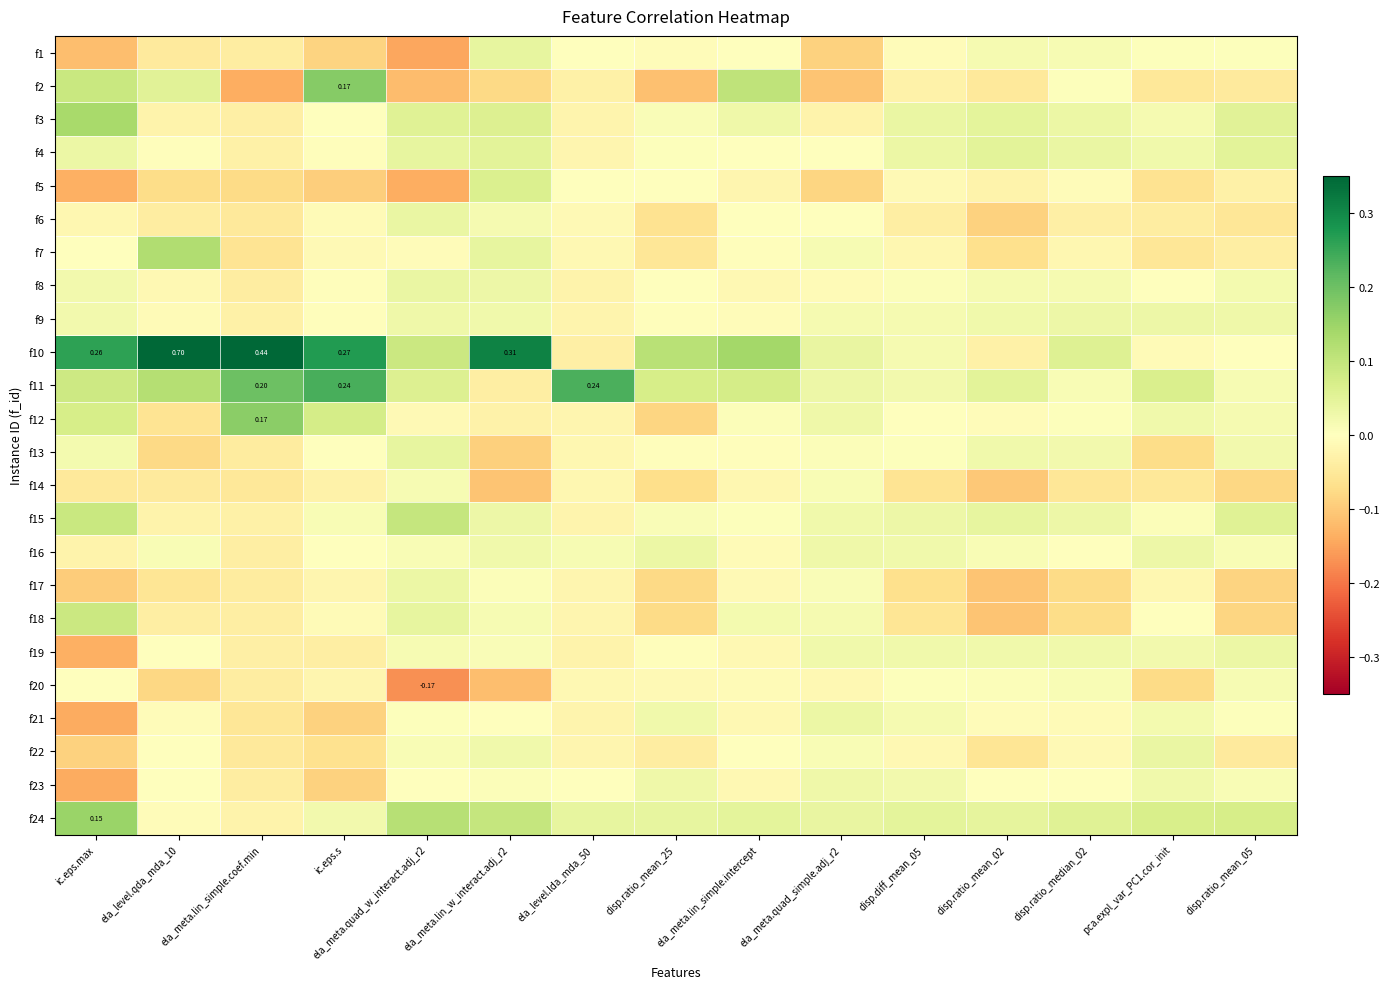

What is the maximum value shown in the chart?

0.7